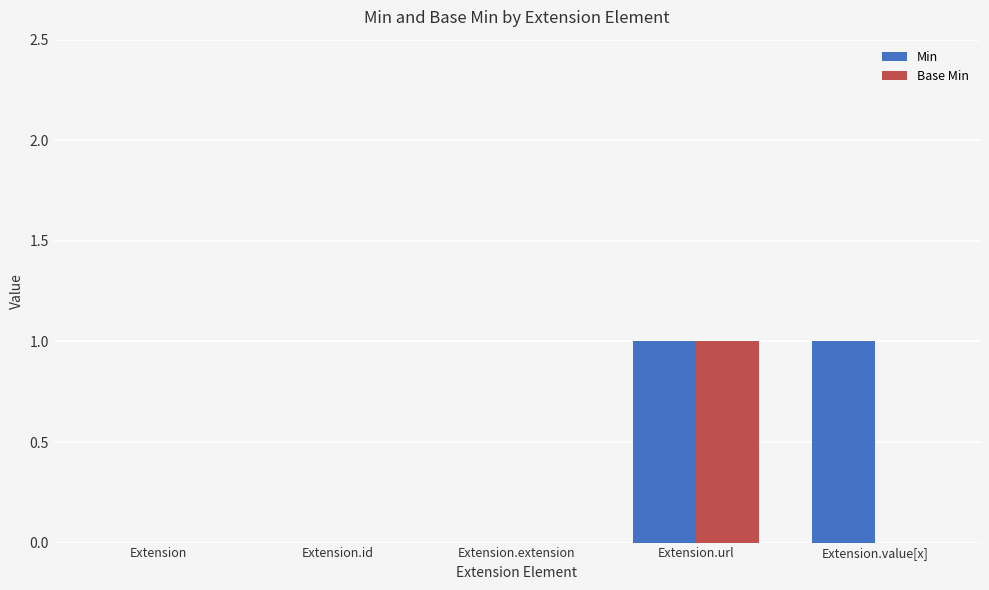

How many Base Min values are between 0 and 1?

5